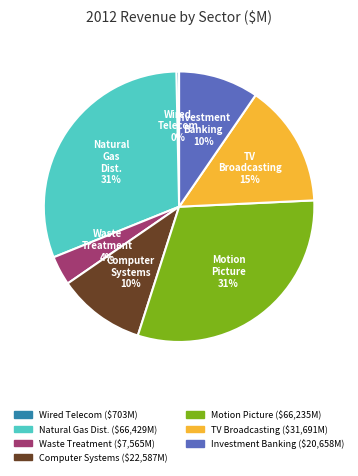

Is there any slice that represents more than half of the pie?

No